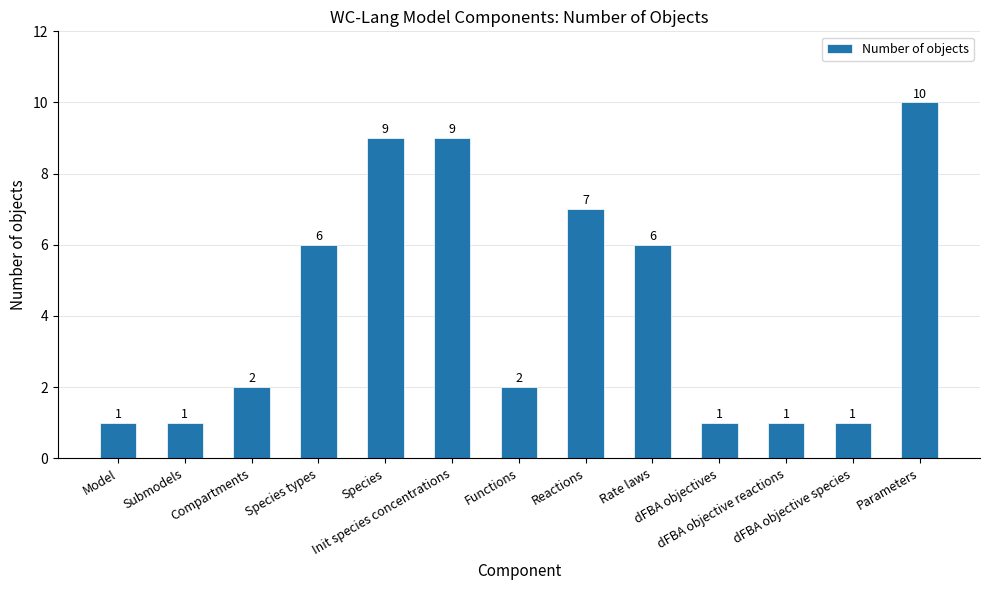

What is the greatest value displayed?

10